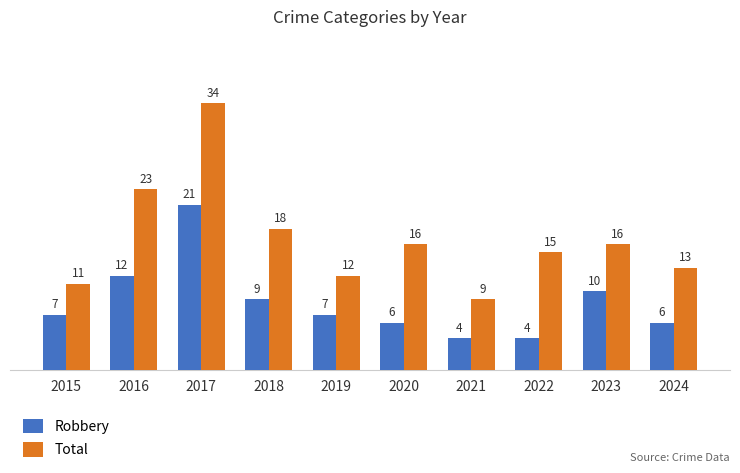

At which label is Robbery closest to 12?

2016